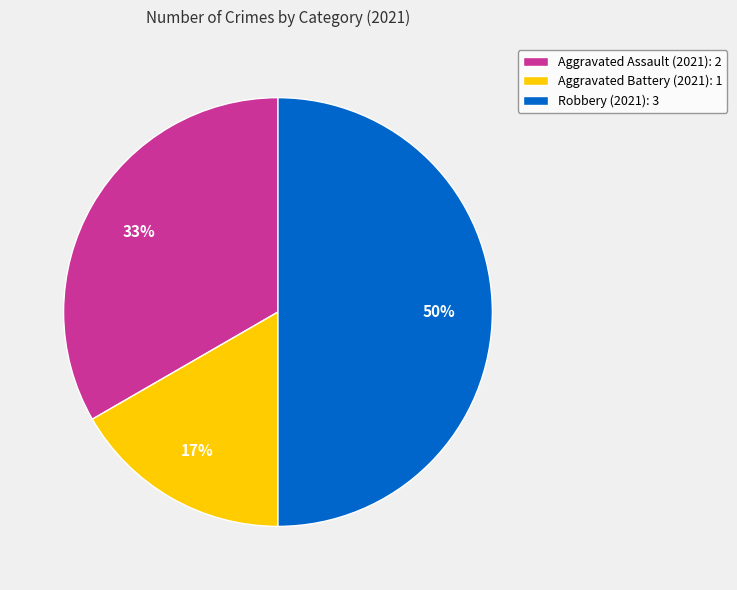

To the nearest percent, what portion does Robbery (2021): 3 represent?

50%